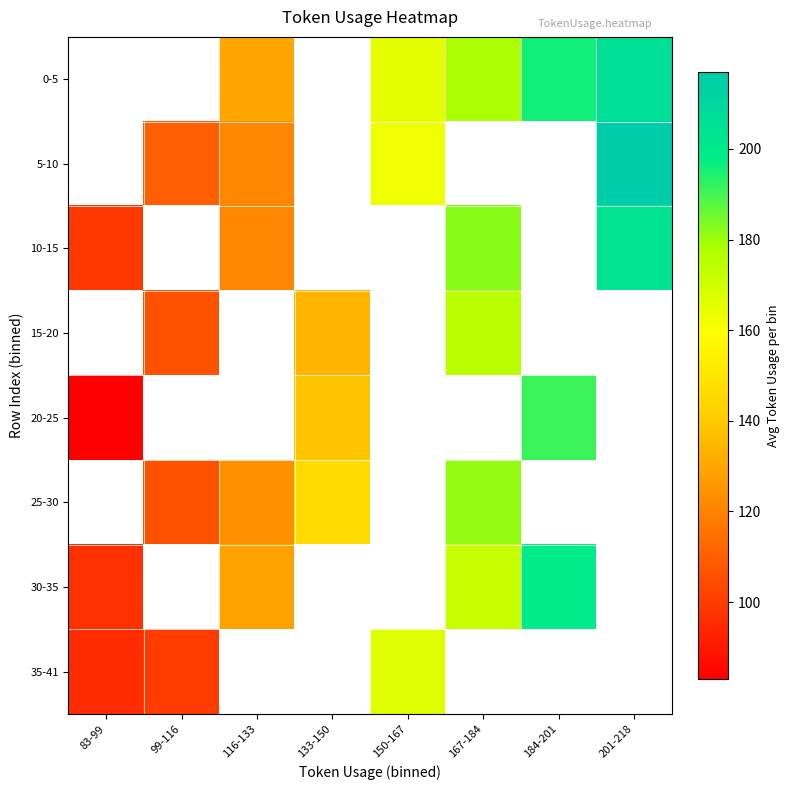

How many categories are shown in the chart?

8